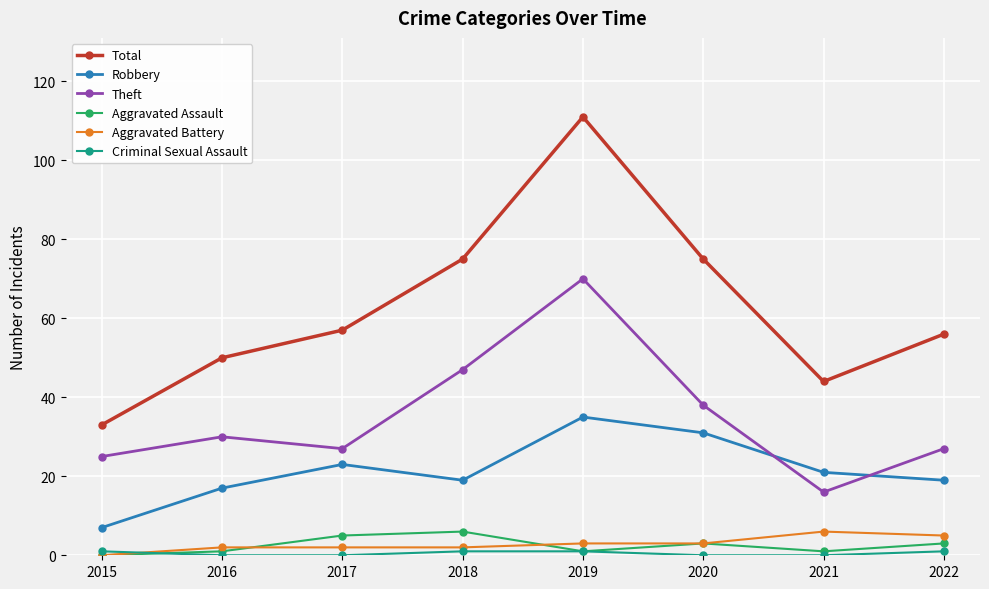

At which category does Robbery reach its first local peak?

2017